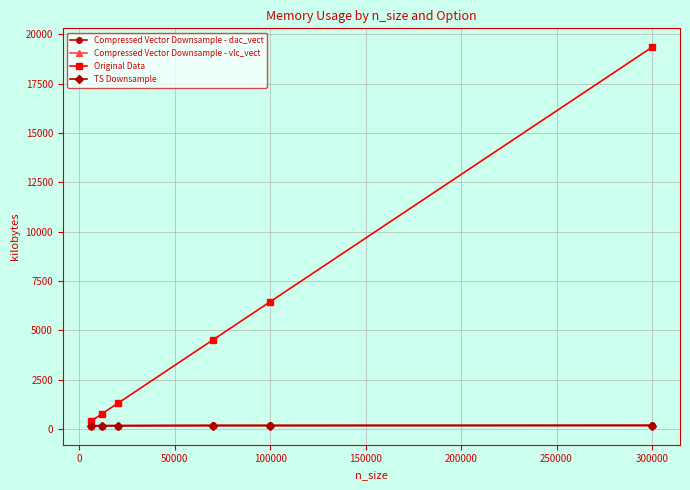

True or false: Compressed Vector Downsample - vlc_vect and Original Data cross at least once.

False